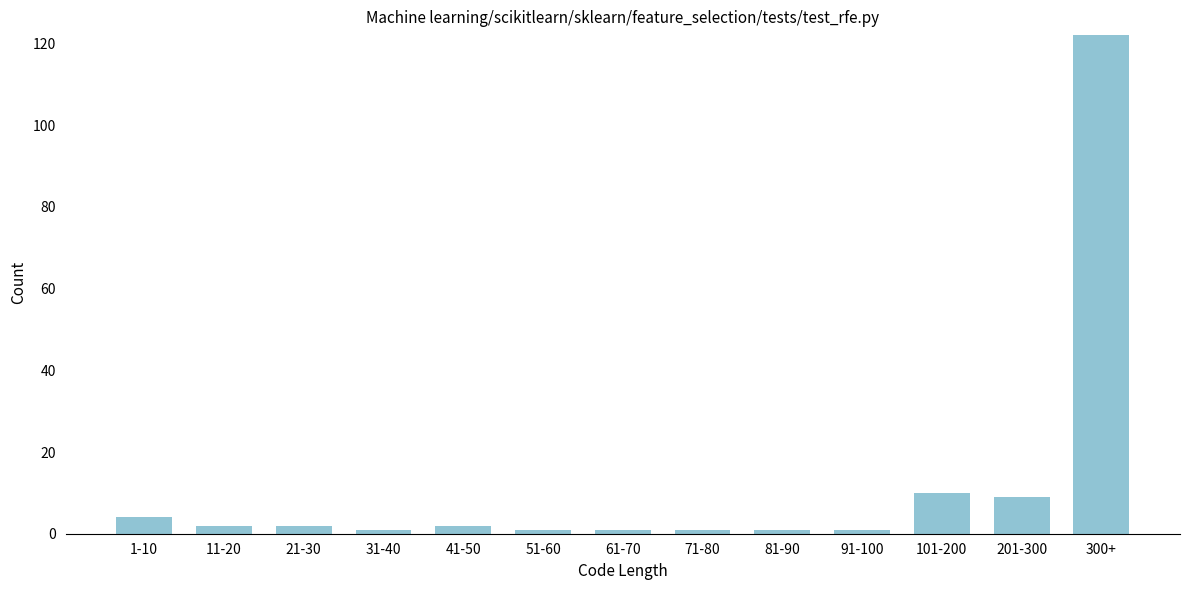

Reading right to left, transcribe all the data shown in this chart.

300+=122	201-300=9	101-200=10	91-100=1	81-90=1	71-80=1	61-70=1	51-60=1	41-50=2	31-40=1	21-30=2	11-20=2	1-10=4